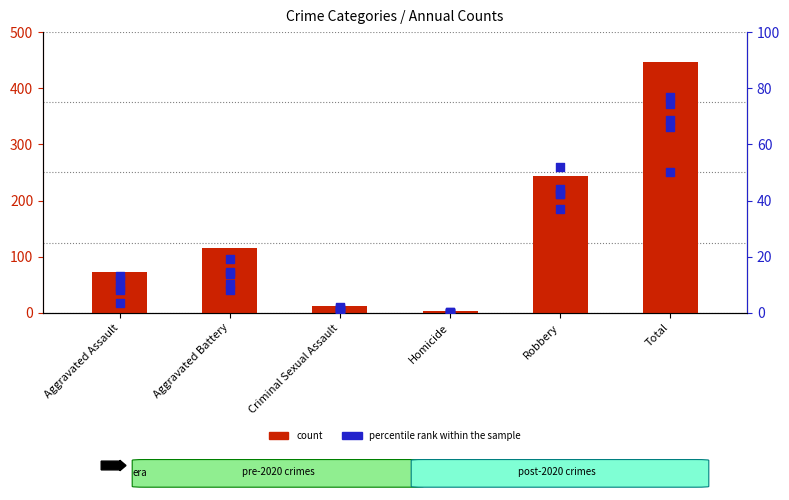

What is the total value across all series at Homicide?

3.6